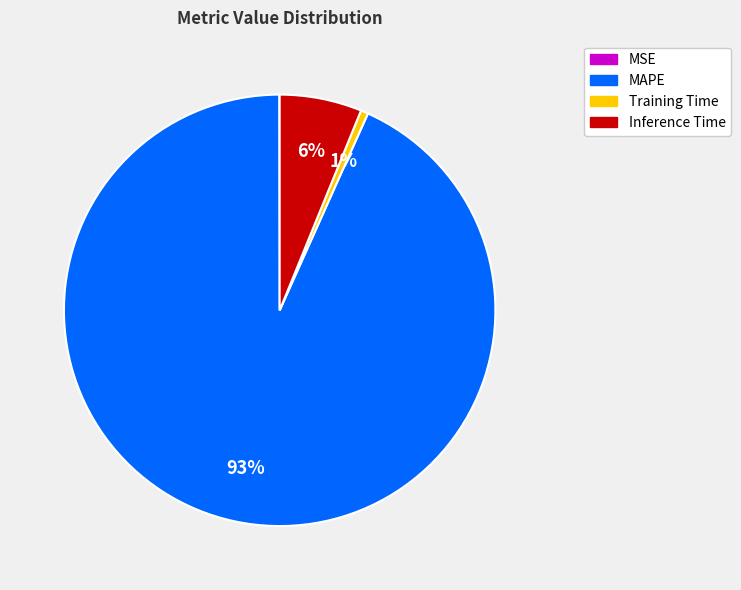

Do MAPE and Inference Time together represent more than half of the pie?

Yes